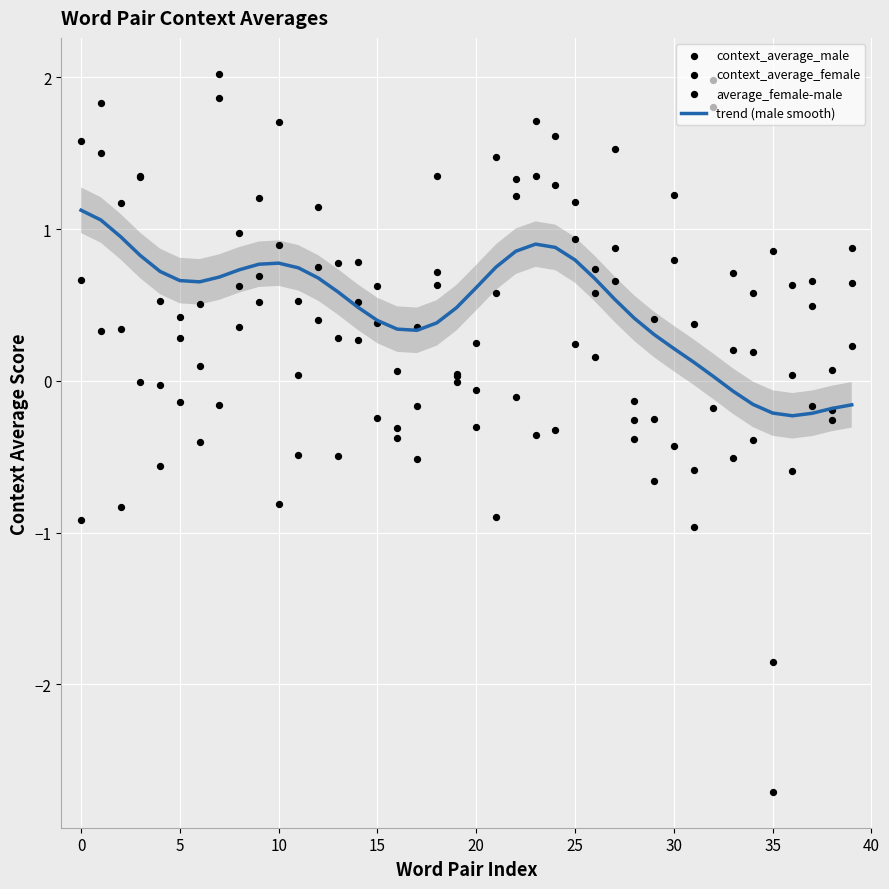

Which series has the largest Y range (max minus min)?

context_average_male